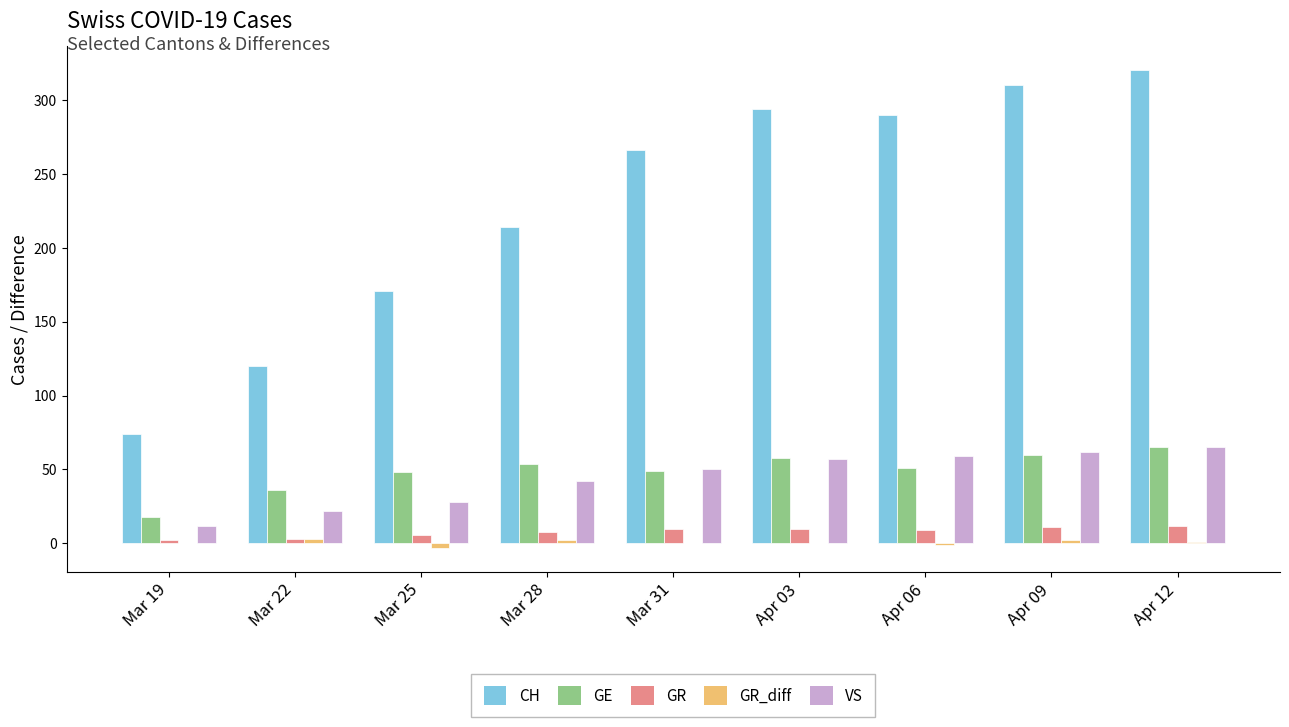

At which label is CH closest to 197?

Mar 28